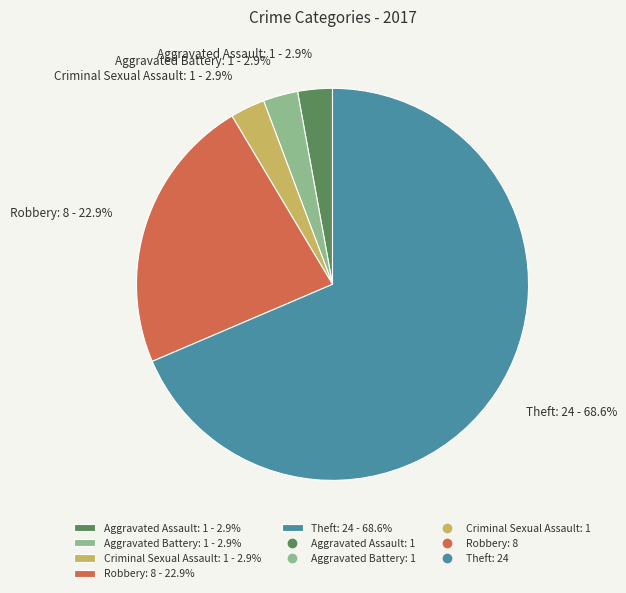

Which slice represents more than half of the pie?

Theft